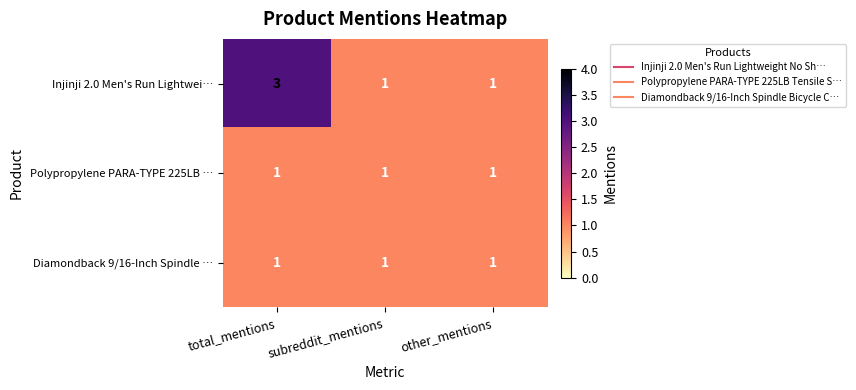

What is the maximum value for Injinji 2.0 Men's Run Lightwei…?

3